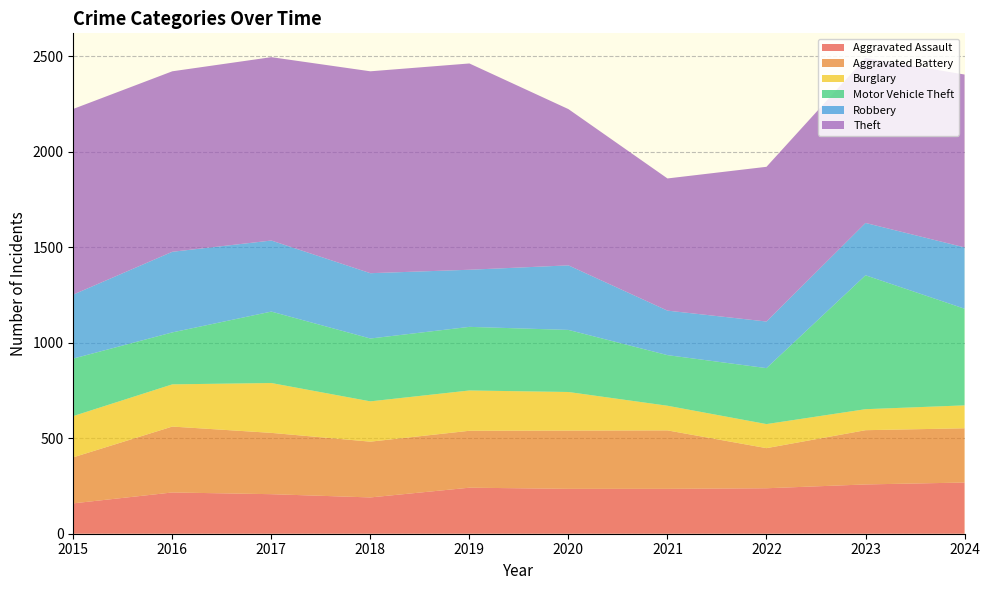

Reading right to left, list all the values displayed in this chart.

Aggravated Assault: 268	258	238	235	235	241	190	207	216	159
Aggravated Battery: 284	284	210	306	305	298	292	321	345	241
Burglary: 120	110	126	129	202	211	211	261	221	216
Motor Vehicle Theft: 506	701	293	265	325	333	329	374	272	301
Robbery: 321	274	244	233	338	299	342	372	422	335
Theft: 905	864	810	692	818	1080	1057	960	945	972